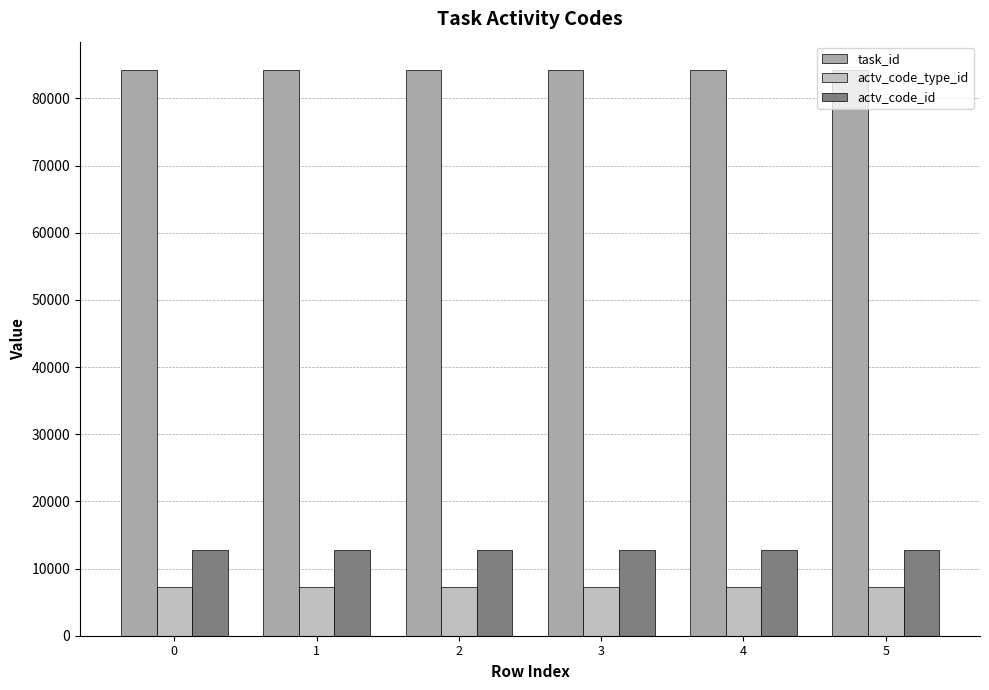

The value of actv_code_type_id at 0 is 3506. True or false?

False